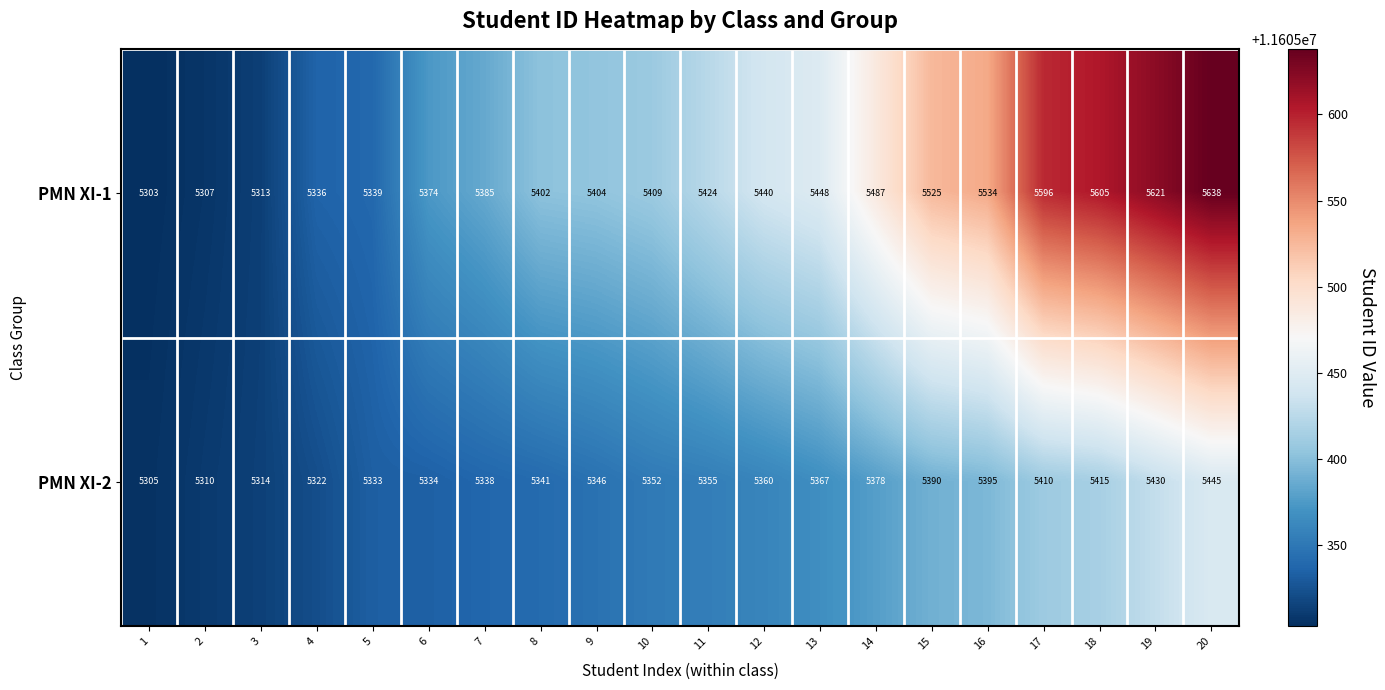

The PMN XI-1 series shows 8224 at 8. True or false?

False